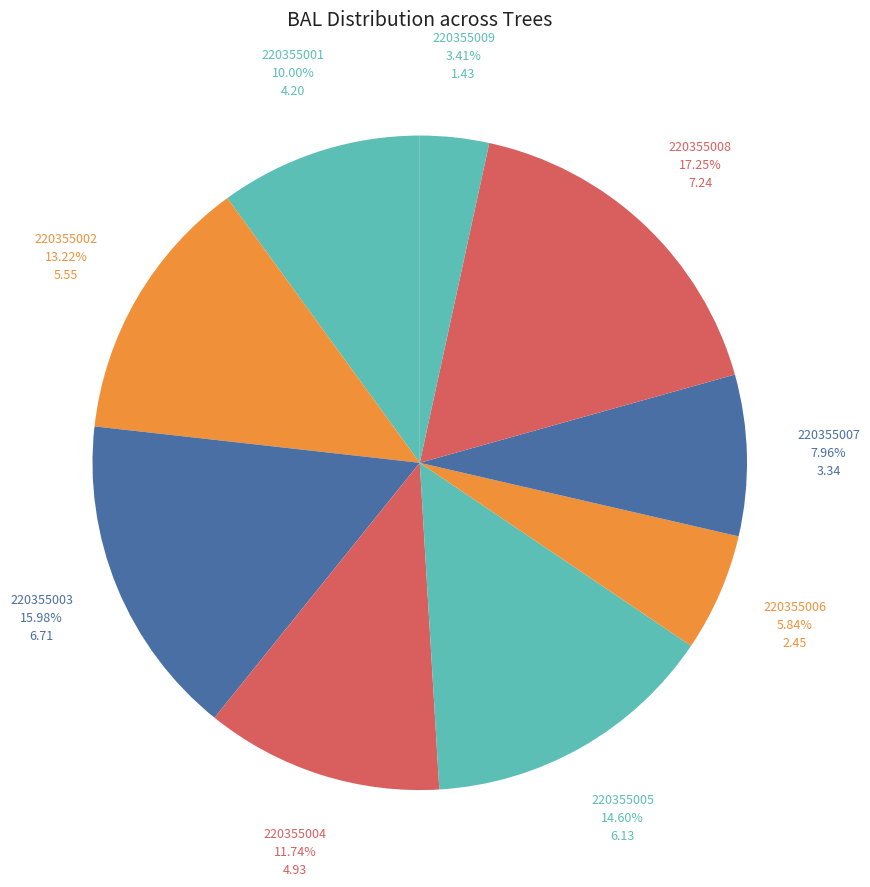

Which category has the biggest portion of the pie?

220355008